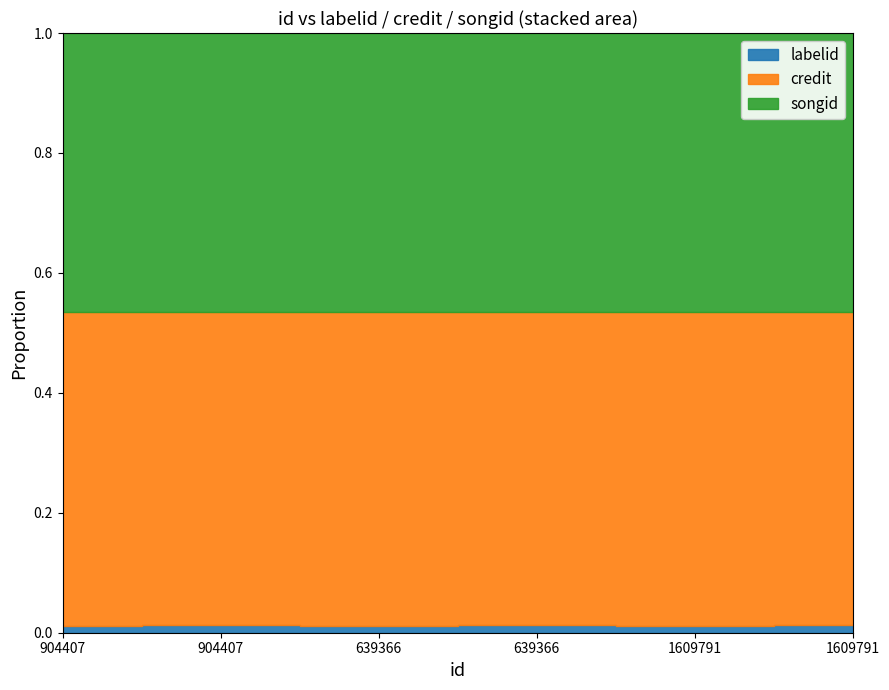

Which category has the highest value in the songid series?

904407